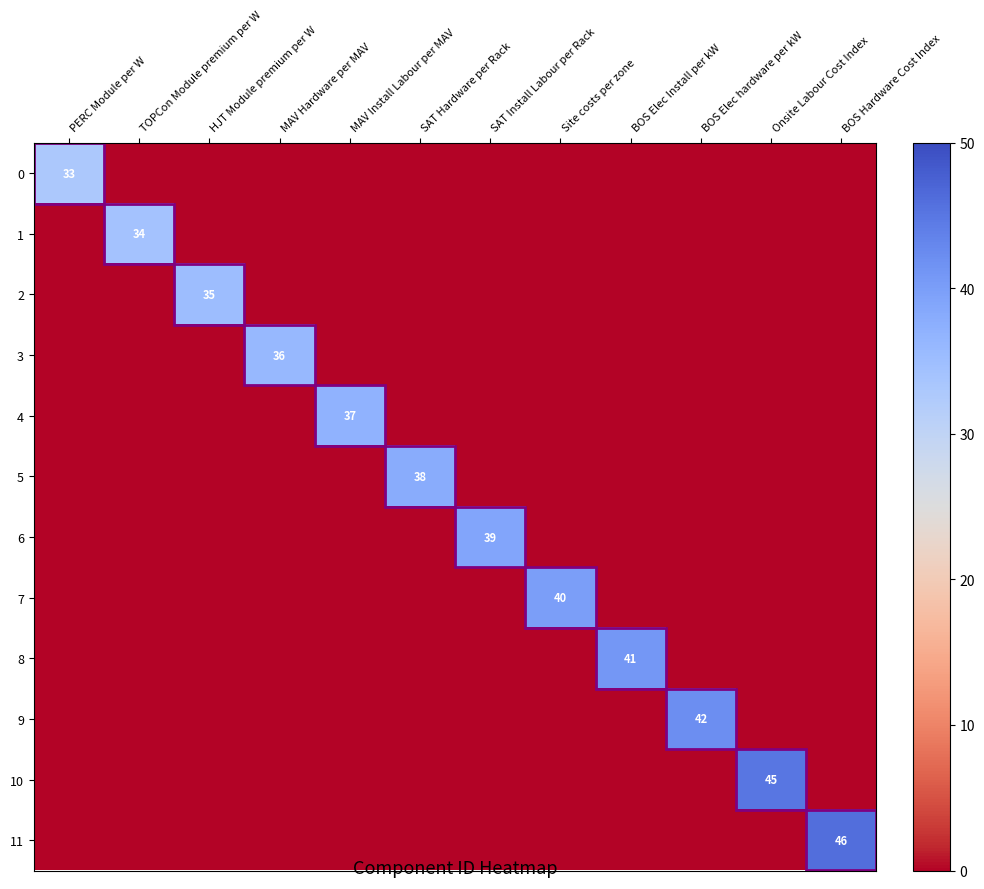

Between HJT Module premium per W and BOS Hardware Cost Index, which series saw the biggest shift?

11